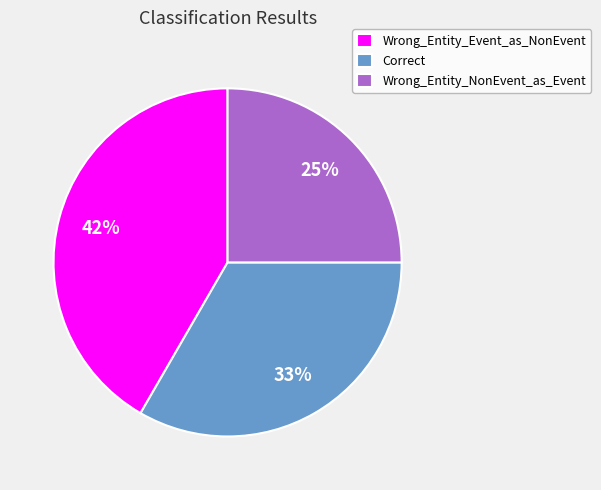

Which slice is the largest?

Wrong_Entity_Event_as_NonEvent